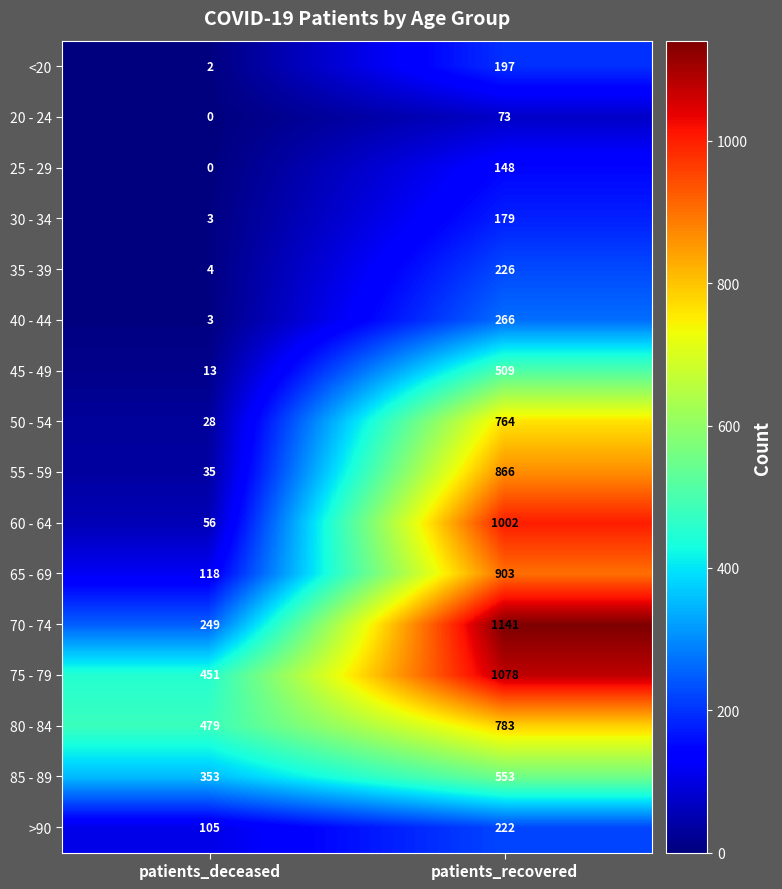

What is the difference between the maximum and minimum values in the 75 - 79 series?

627